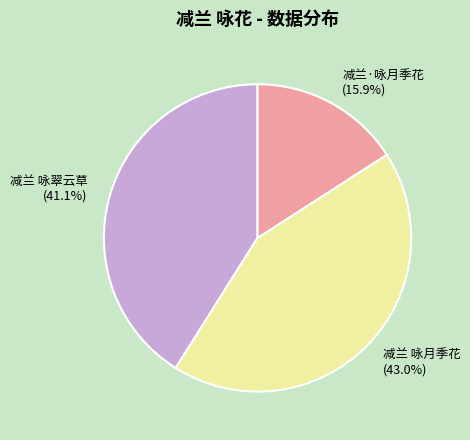

To the nearest percent, what percentage of the pie is 减兰·咏月季花?

16%